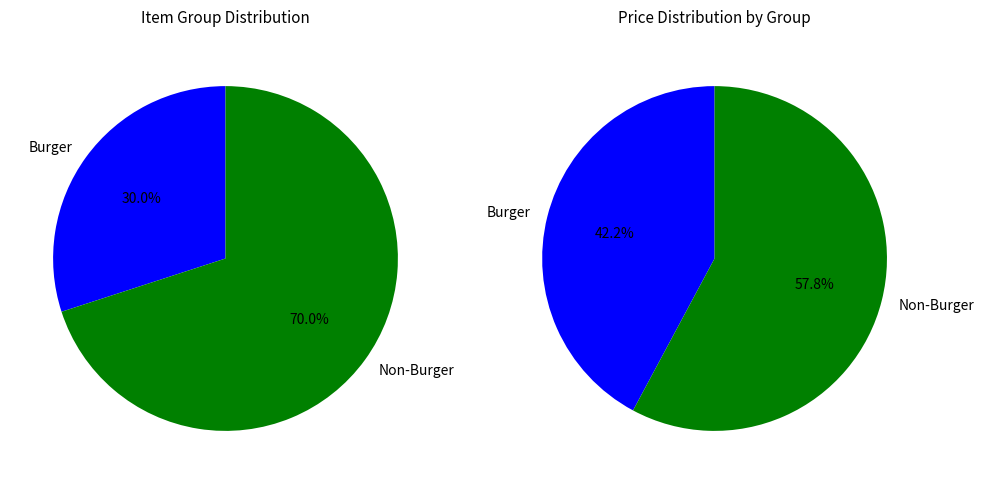

True or false: Coffee accounts for 1% of the total.

False